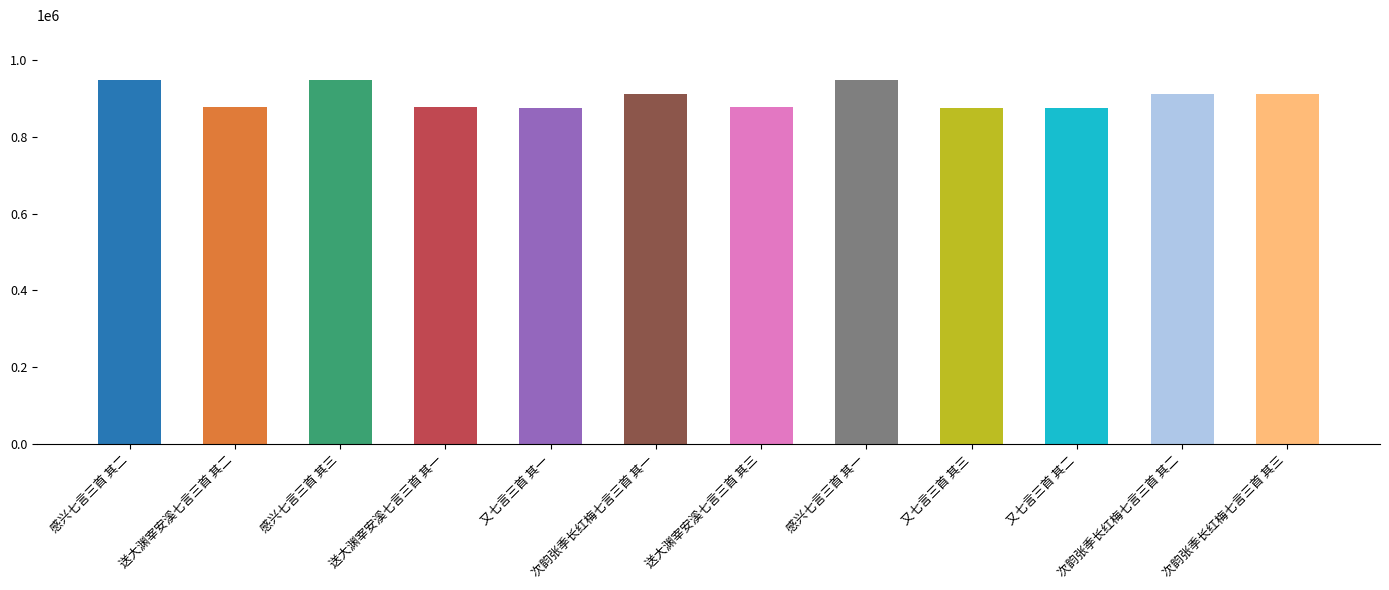

Are the bars grouped side by side (vs. stacked)?

No